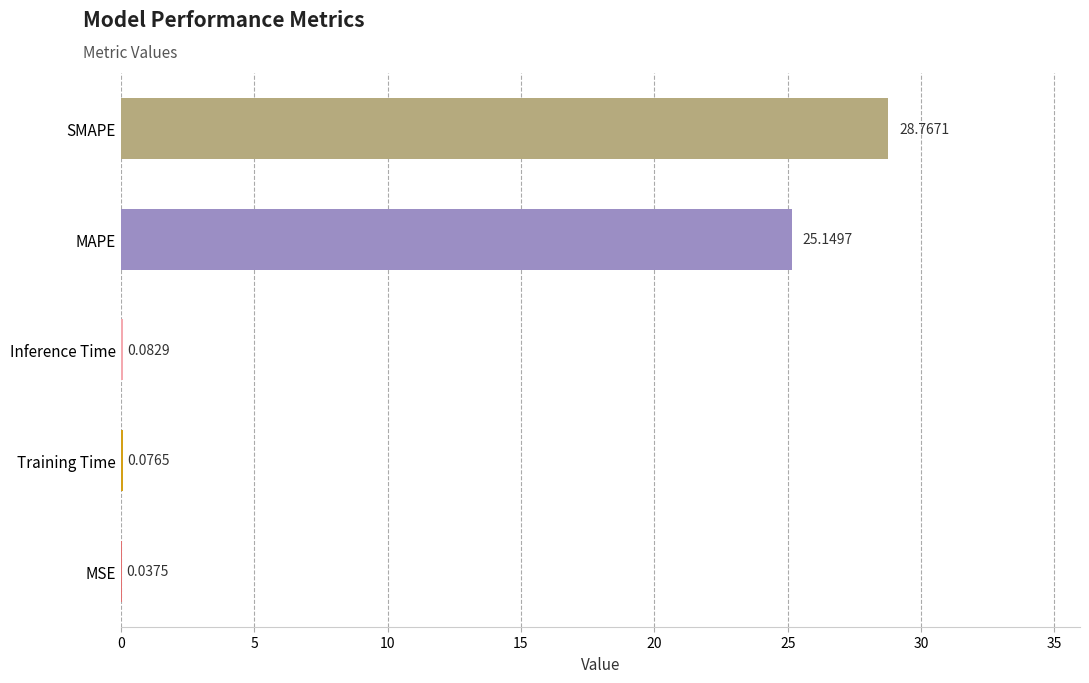

Between MSE and SMAPE, which is larger?

SMAPE